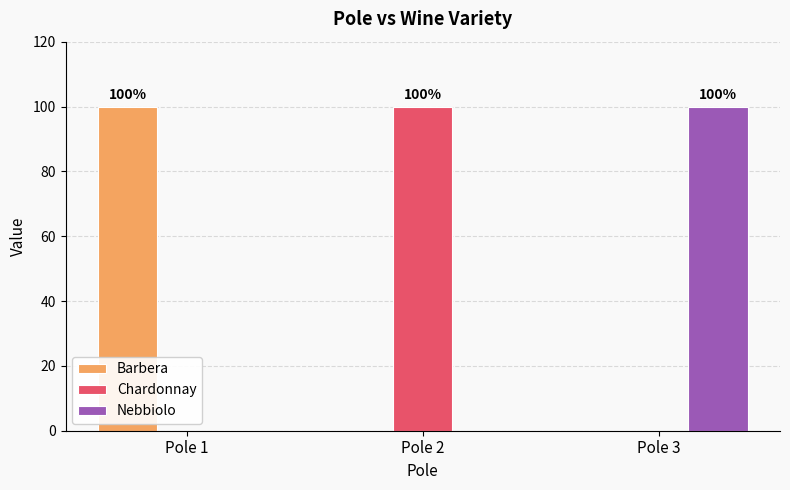

What is the highest value of the Chardonnay series?

100